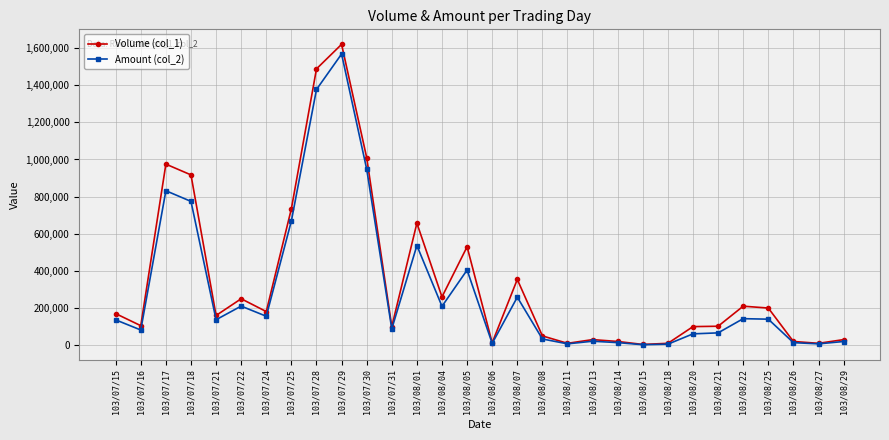

List the series in order of their peak value, highest first.

Volume (col_1), Amount (col_2)